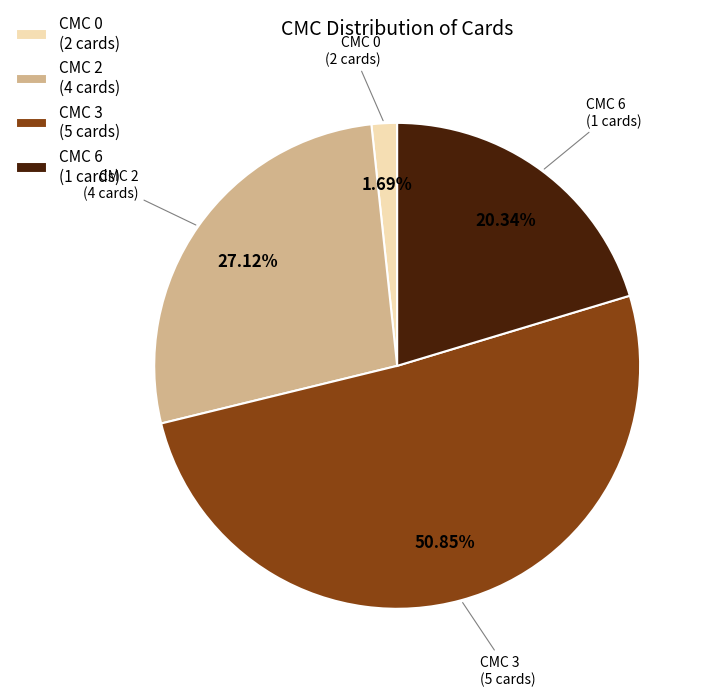

Approximately how many times larger is the value at CMC 2 (4 cards) compared to CMC 6 (1 cards)?

1.3